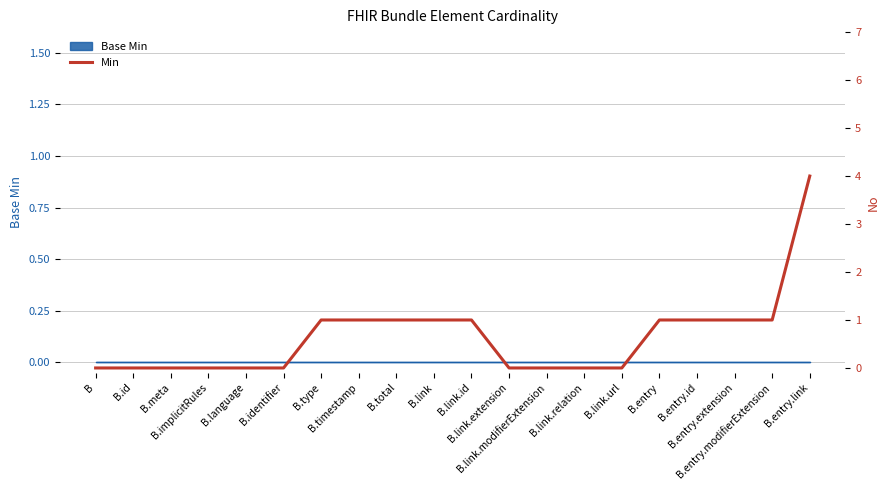

How many data points does each series have?

20